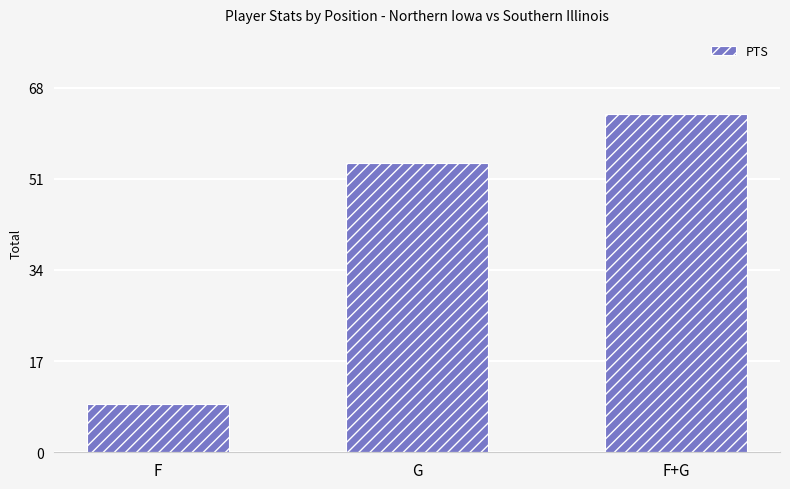

Reading left to right, what are all the values shown in this chart?

F=9	G=54	F+G=63